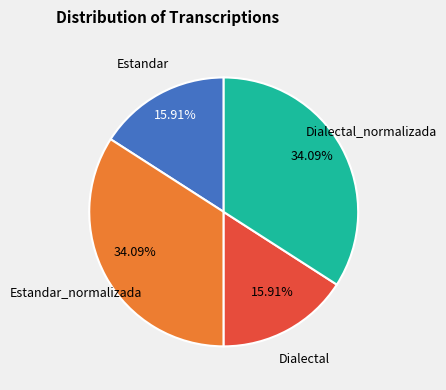

Do Dialectal and Estandar together represent more than half of the pie?

No